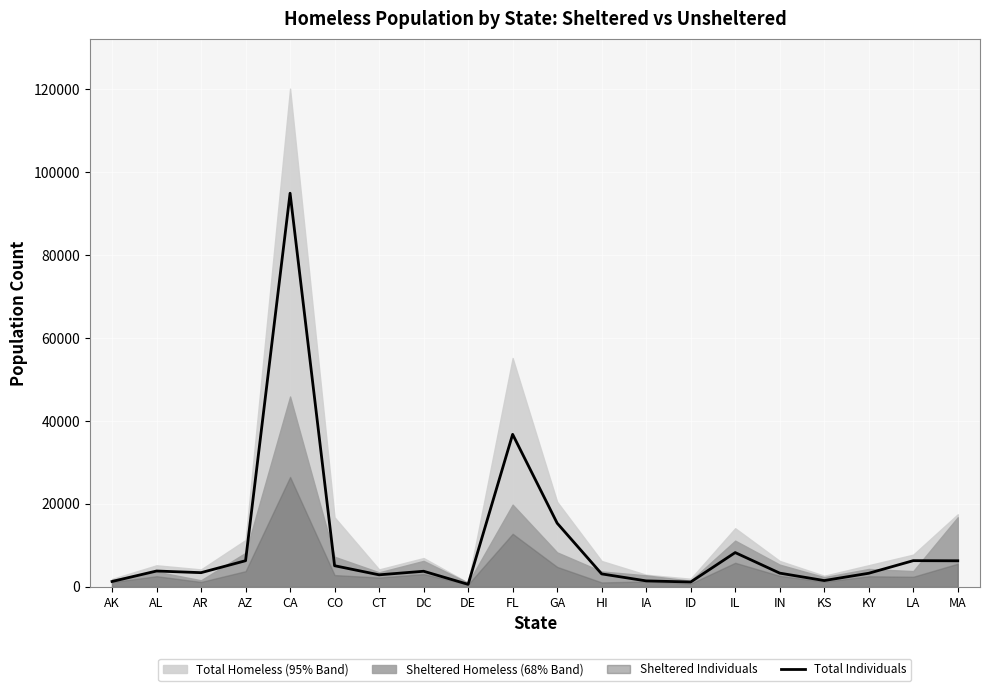

Where does the data first go above 3767?

AL